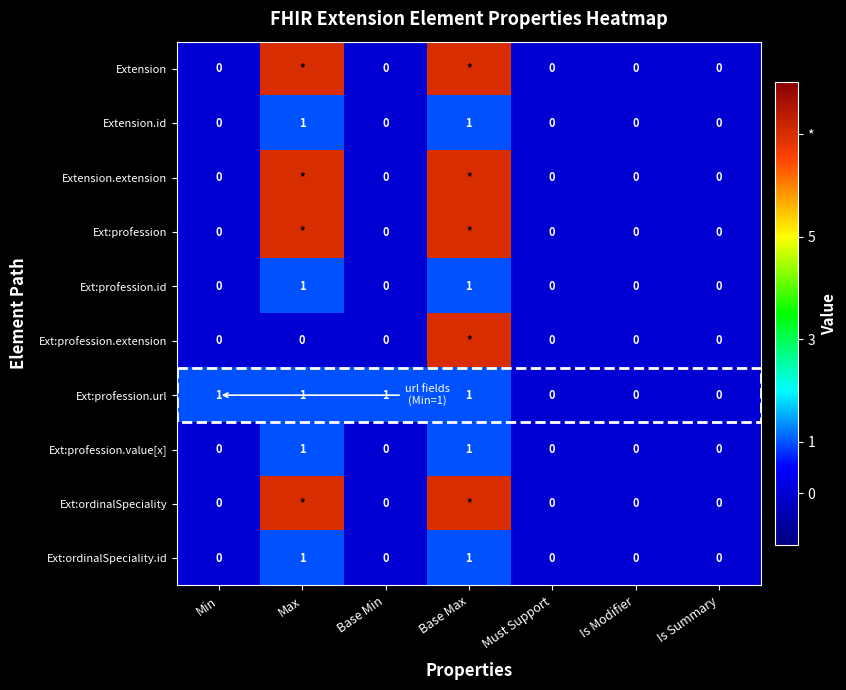

Which series changed the most between Base Min and Is Modifier?

Ext:profession.url